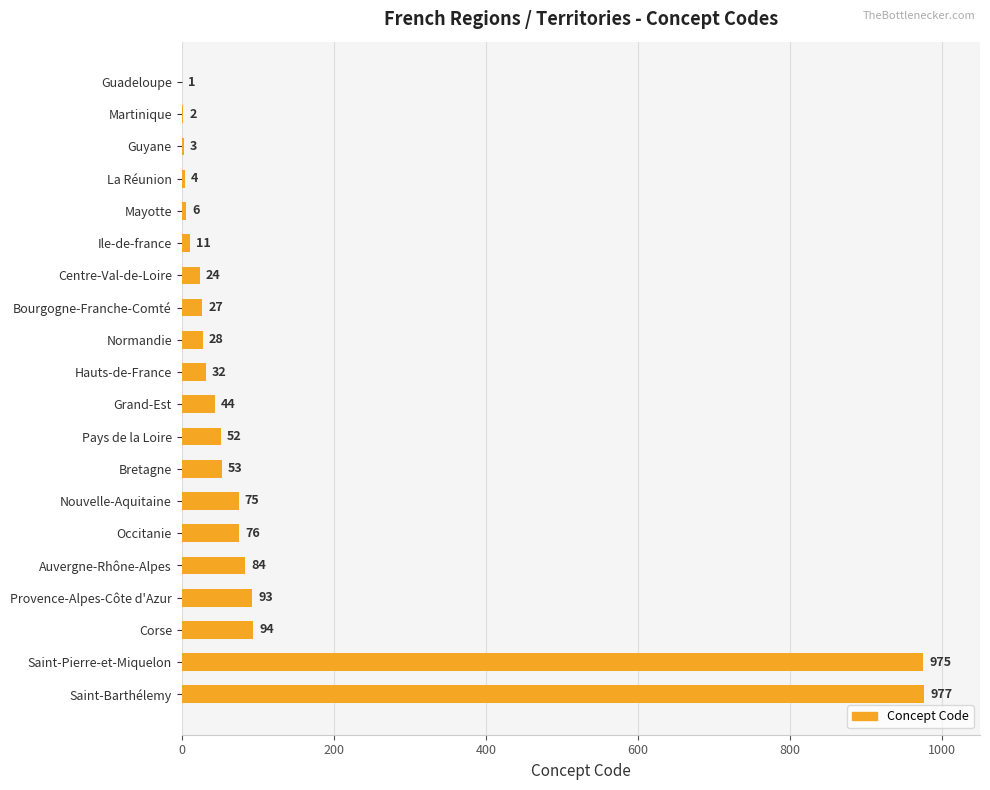

What is the ratio of the value at Hauts-de-France to the value at Mayotte?

5.3